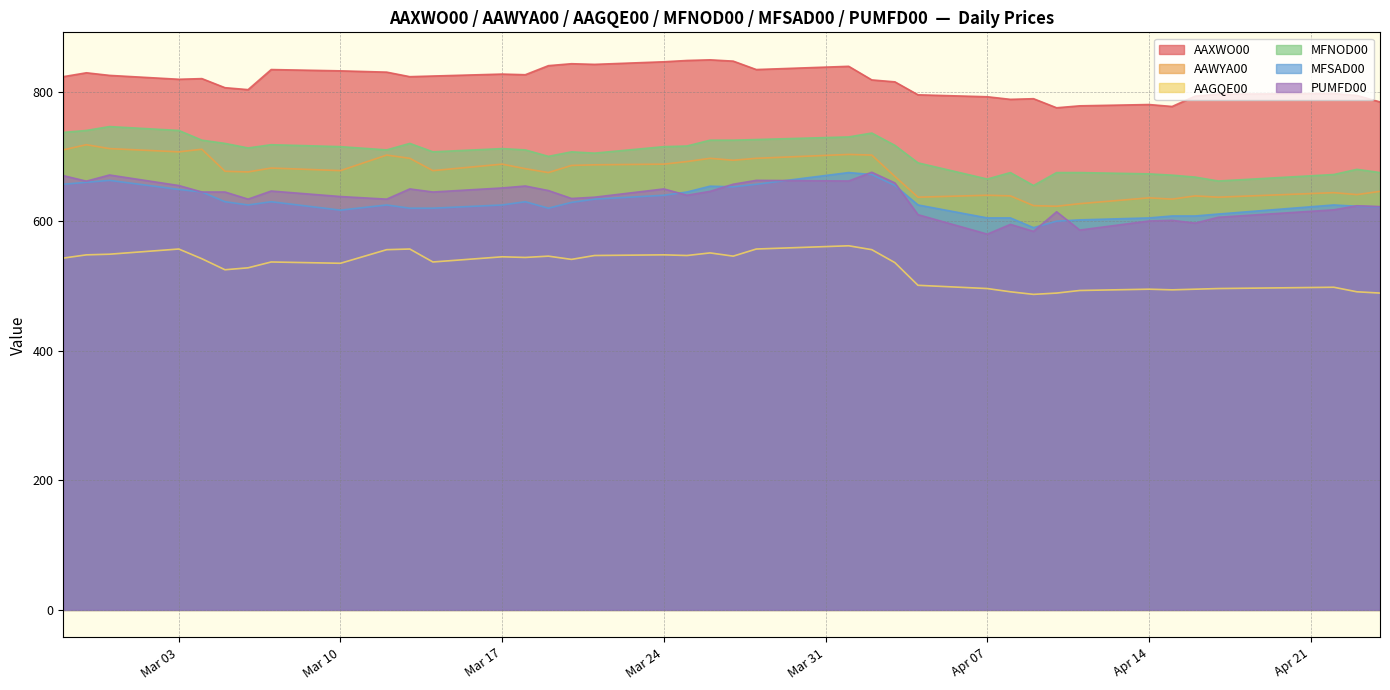

Between 2025-03-13 and 2025-04-23, which is larger?

2025-03-13